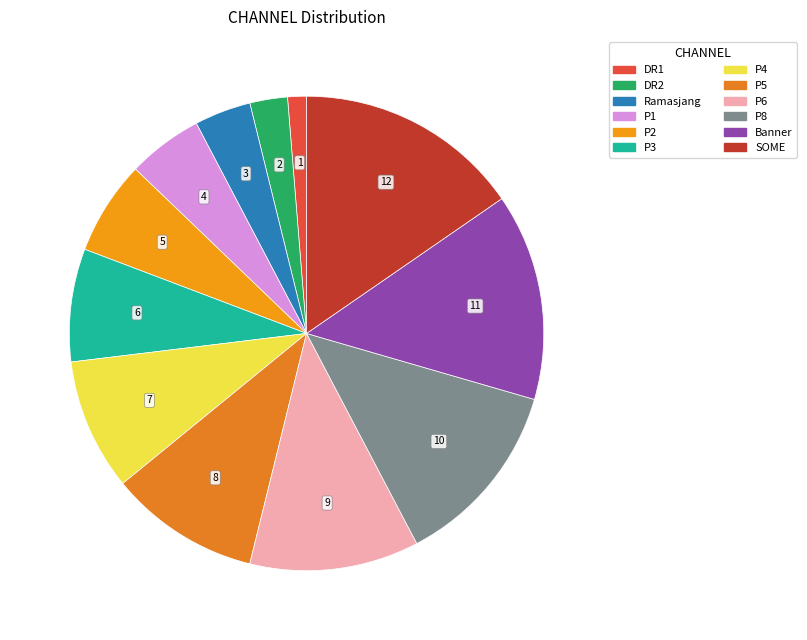

Is it true that DR1 is 9% of the pie?

False